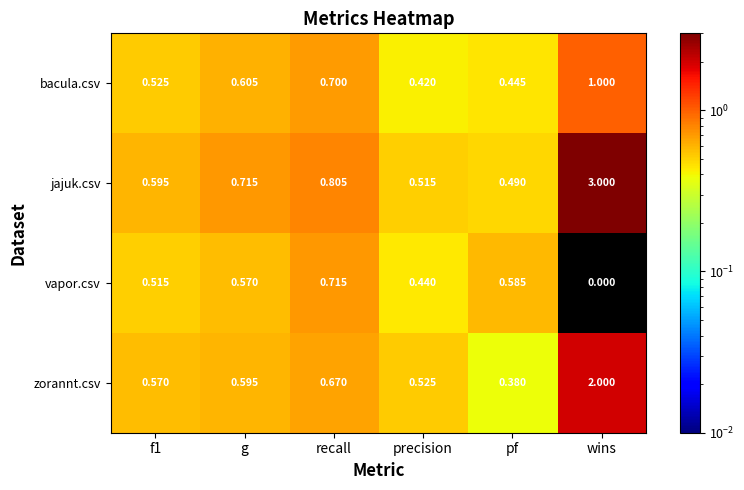

At which label does bacula.csv reach its peak?

wins